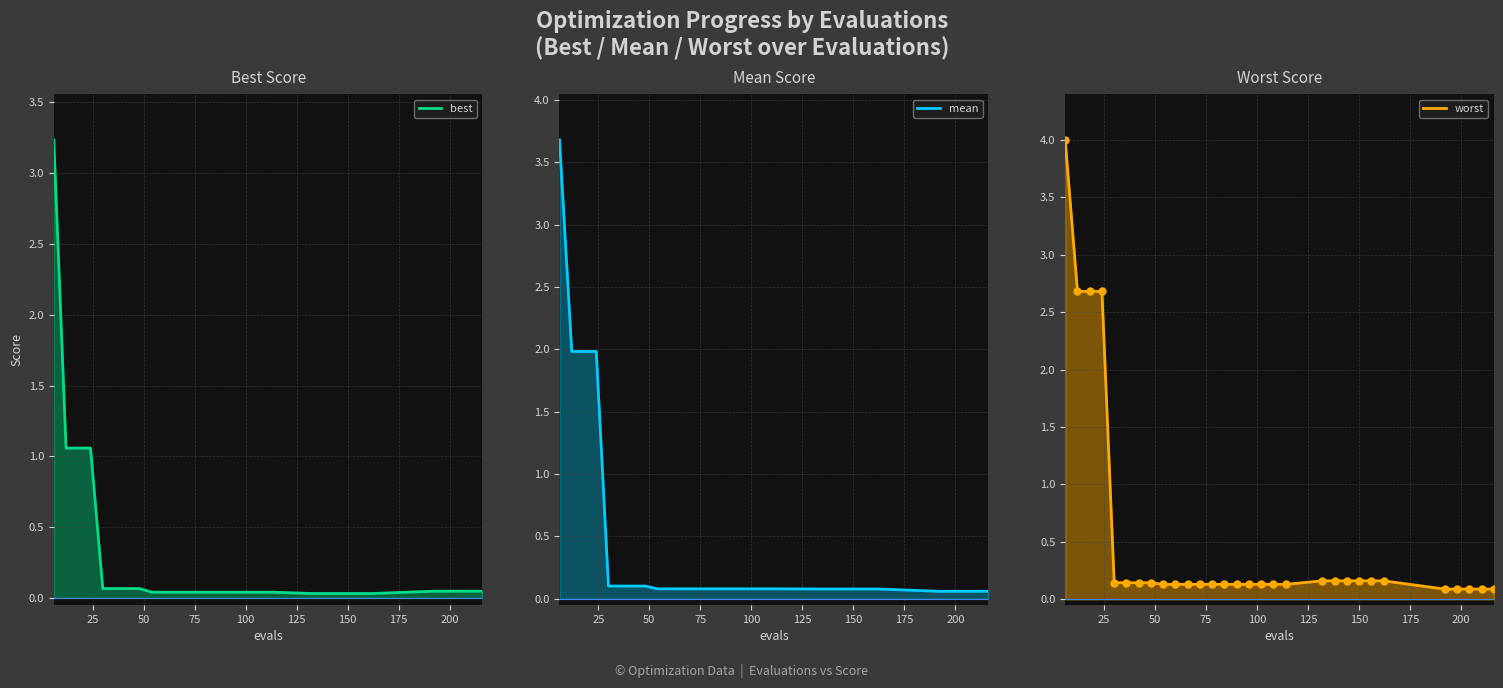

Is it true that best equals 0.1 at 26?

False